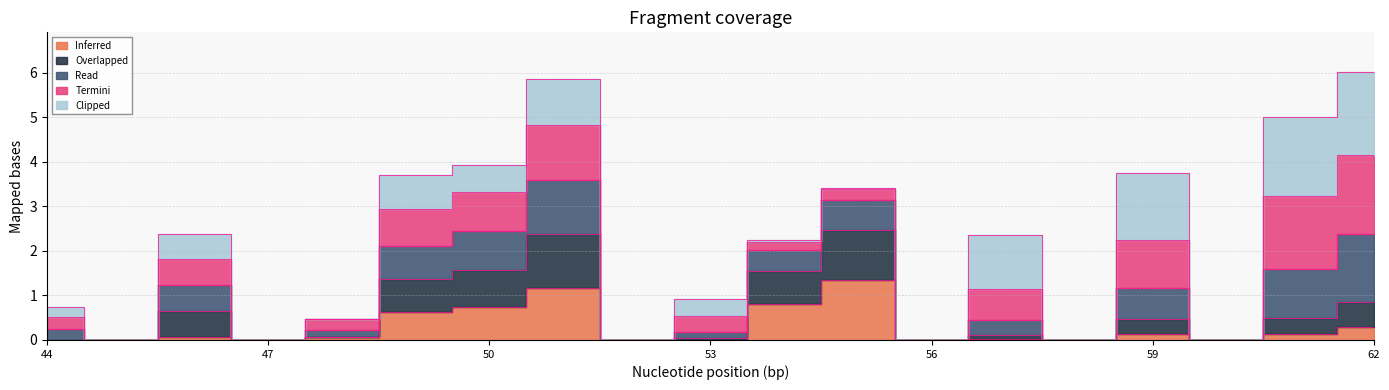

The Inferred series shows 0.1 at 59. True or false?

False